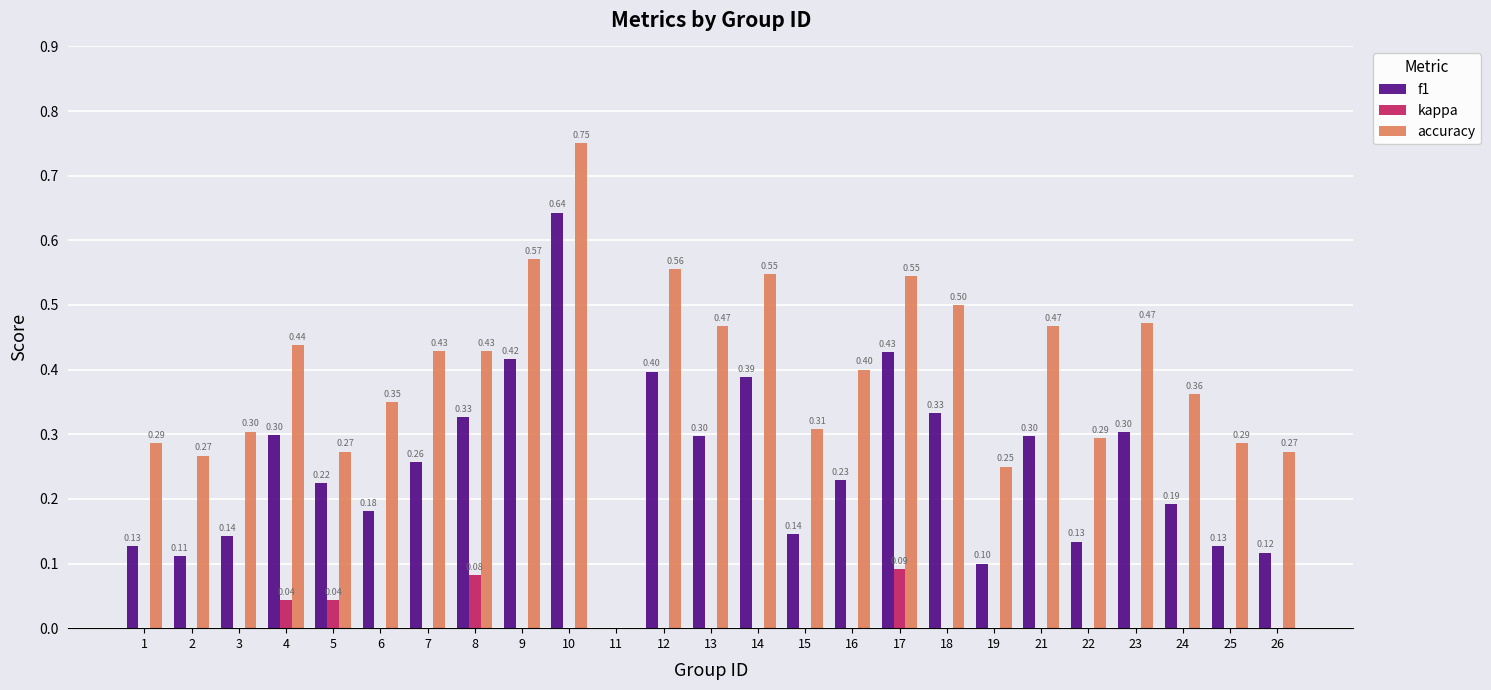

What is the sum of all accuracy values?

9.8